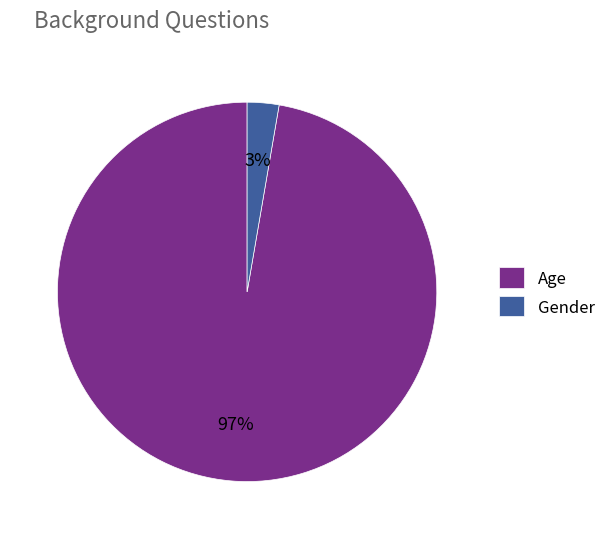

What percentage is the Gender slice, to the nearest percent?

3%